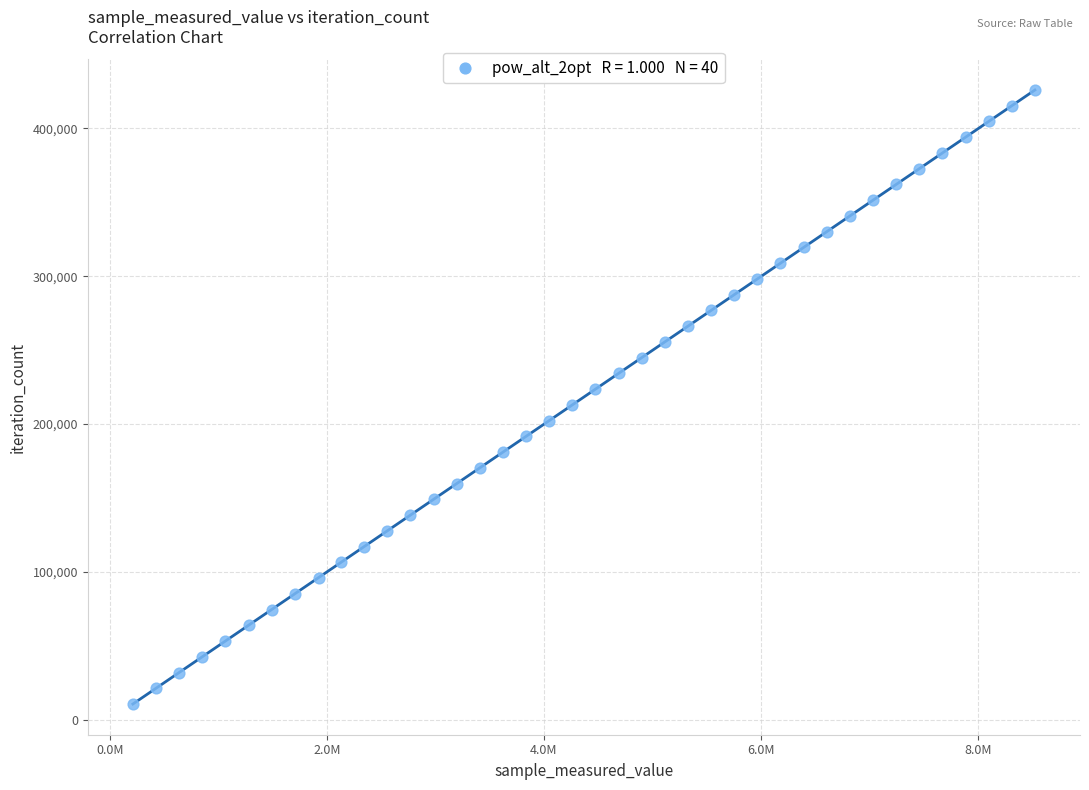

What is the range of X values (max minus min)?

8307000